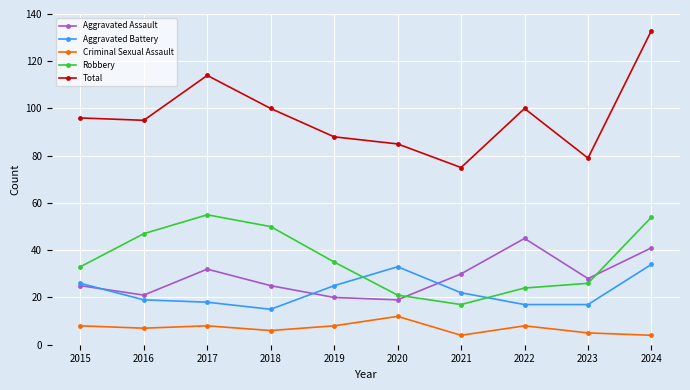

At which category is the sum across all series the highest?

2024